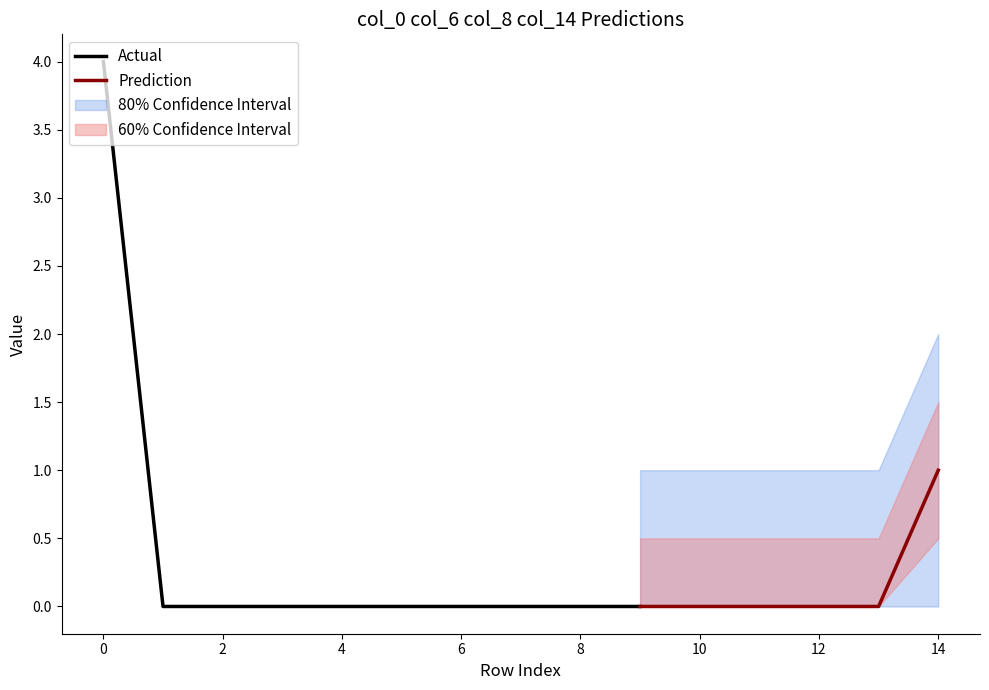

The value of Actual at 4 is 0. True or false?

True